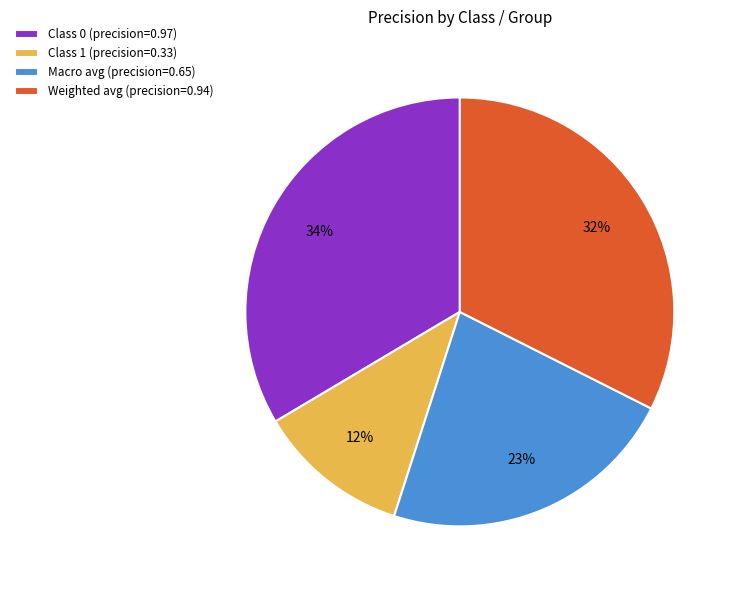

Does any single category account for the majority?

No